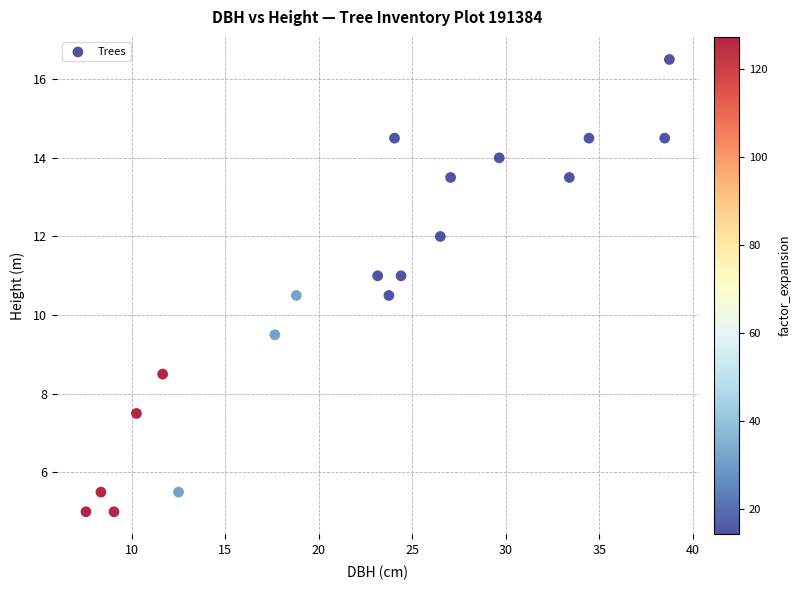

What is the range of X values (max minus min)?

31.2